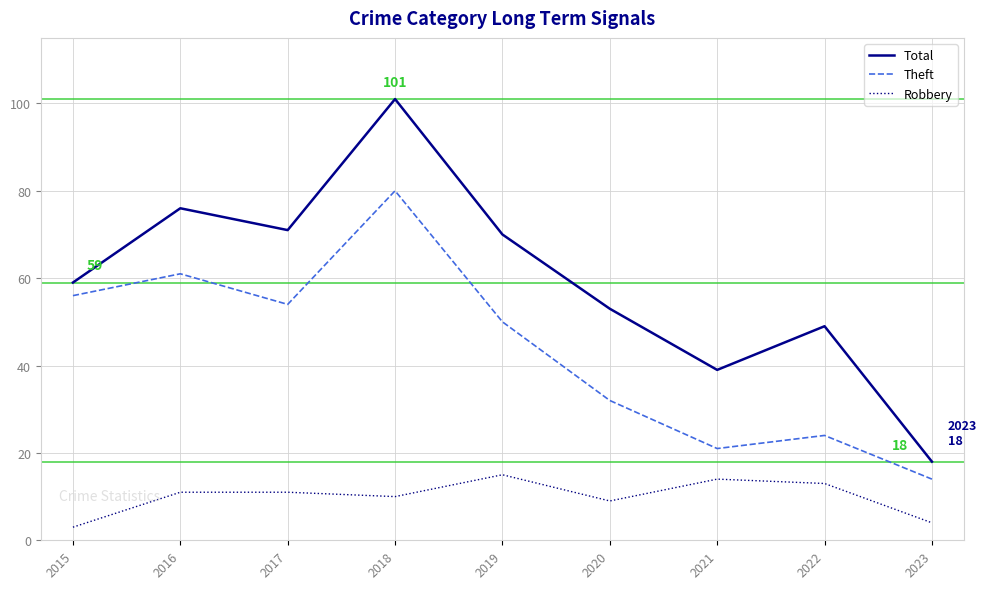

What is the sum of all Total values?

536